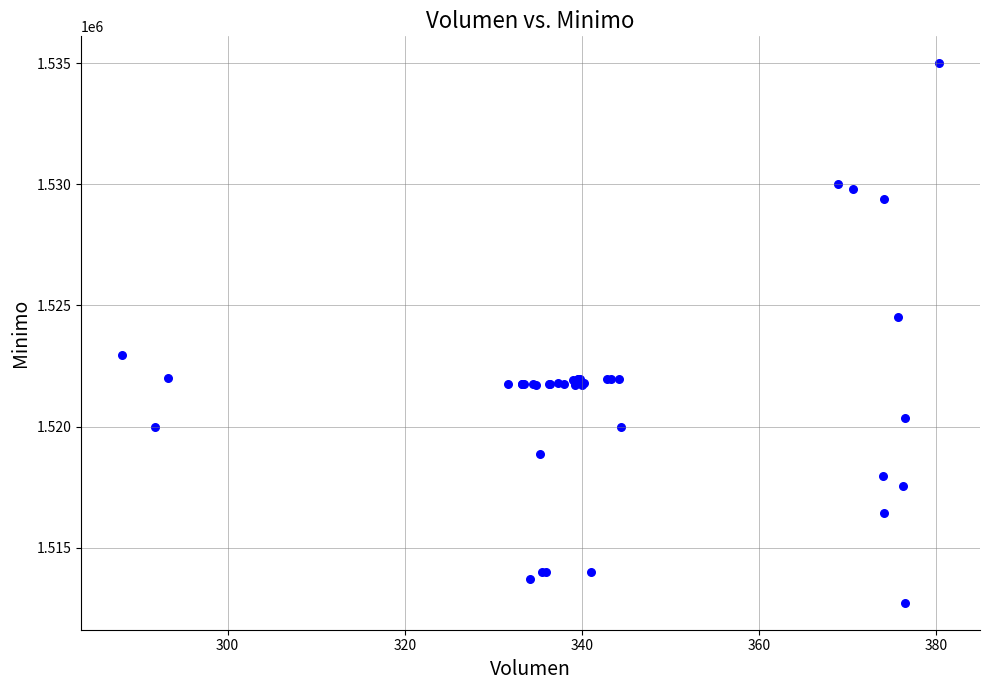

What Y value in the scatter plot is closest to 1523862?

1524513